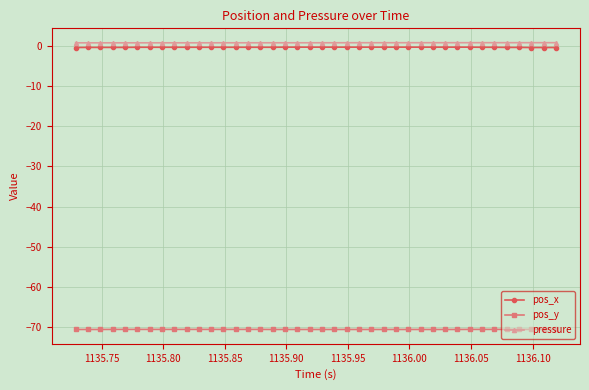

What is the value of the pos_x point at the 31st from the left?

-0.3